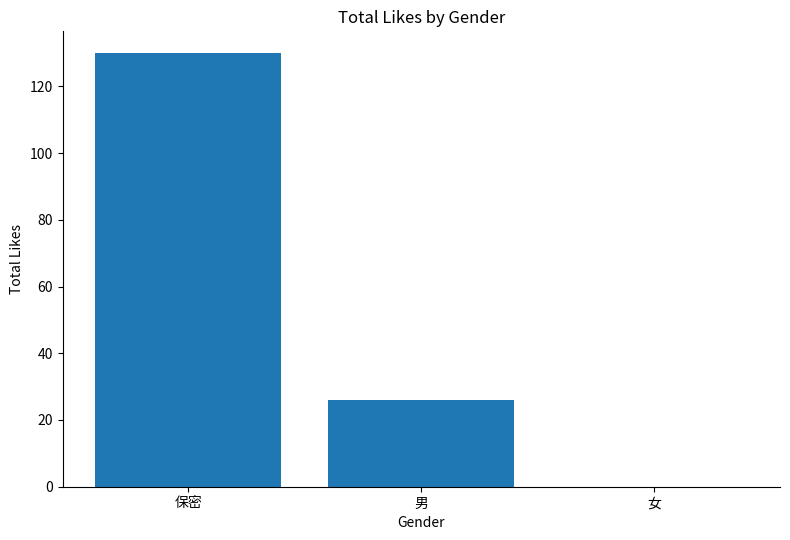

How many data points does each series have?

3